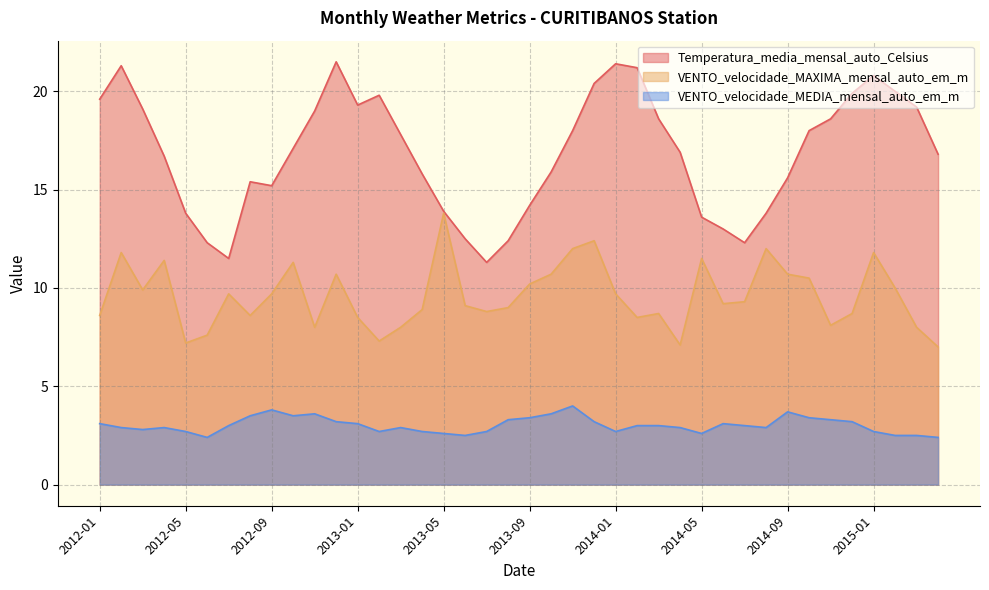

Reading left to right, list all the values displayed in this chart.

Temperatura_media_mensal_auto_Celsius: 2012-01=19.6	2012-02=21.3	2012-03=19.1	2012-04=16.7	2012-05=13.8	2012-06=12.3	2012-07=11.5	2012-08=15.4	2012-09=15.2	2012-10=17.1	2012-11=19.0	2012-12=21.5	2013-01=19.3	2013-02=19.8	2013-03=17.8	2013-04=15.8	2013-05=13.9	2013-06=12.5	2013-07=11.3	2013-08=12.4	2013-09=14.2	2013-10=15.9	2013-11=18.0	2013-12=20.4	2014-01=21.4	2014-02=21.2	2014-03=18.6	2014-04=16.9	2014-05=13.6	2014-06=13.0	2014-07=12.3	2014-08=13.8	2014-09=15.6	2014-10=18.0	2014-11=18.6	2014-12=19.9	2015-01=20.8	2015-02=20.0	2015-03=19.2	2015-04=16.8
VENTO_velocidade_MAXIMA_mensal_auto_em_m: 2012-01=8.6	2012-02=11.8	2012-03=9.9	2012-04=11.4	2012-05=7.2	2012-06=7.6	2012-07=9.7	2012-08=8.6	2012-09=9.7	2012-10=11.3	2012-11=8.0	2012-12=10.7	2013-01=8.5	2013-02=7.3	2013-03=8.0	2013-04=8.9	2013-05=13.8	2013-06=9.1	2013-07=8.8	2013-08=9.0	2013-09=10.2	2013-10=10.7	2013-11=12.0	2013-12=12.4	2014-01=9.7	2014-02=8.5	2014-03=8.7	2014-04=7.1	2014-05=11.5	2014-06=9.2	2014-07=9.3	2014-08=12.0	2014-09=10.7	2014-10=10.5	2014-11=8.1	2014-12=8.7	2015-01=11.8	2015-02=10.0	2015-03=8.0	2015-04=7.0
VENTO_velocidade_MEDIA_mensal_auto_em_m: 2012-01=3.1	2012-02=2.9	2012-03=2.8	2012-04=2.9	2012-05=2.7	2012-06=2.4	2012-07=3.0	2012-08=3.5	2012-09=3.8	2012-10=3.5	2012-11=3.6	2012-12=3.2	2013-01=3.1	2013-02=2.7	2013-03=2.9	2013-04=2.7	2013-05=2.6	2013-06=2.5	2013-07=2.7	2013-08=3.3	2013-09=3.4	2013-10=3.6	2013-11=4.0	2013-12=3.2	2014-01=2.7	2014-02=3.0	2014-03=3.0	2014-04=2.9	2014-05=2.6	2014-06=3.1	2014-07=3.0	2014-08=2.9	2014-09=3.7	2014-10=3.4	2014-11=3.3	2014-12=3.2	2015-01=2.7	2015-02=2.5	2015-03=2.5	2015-04=2.4